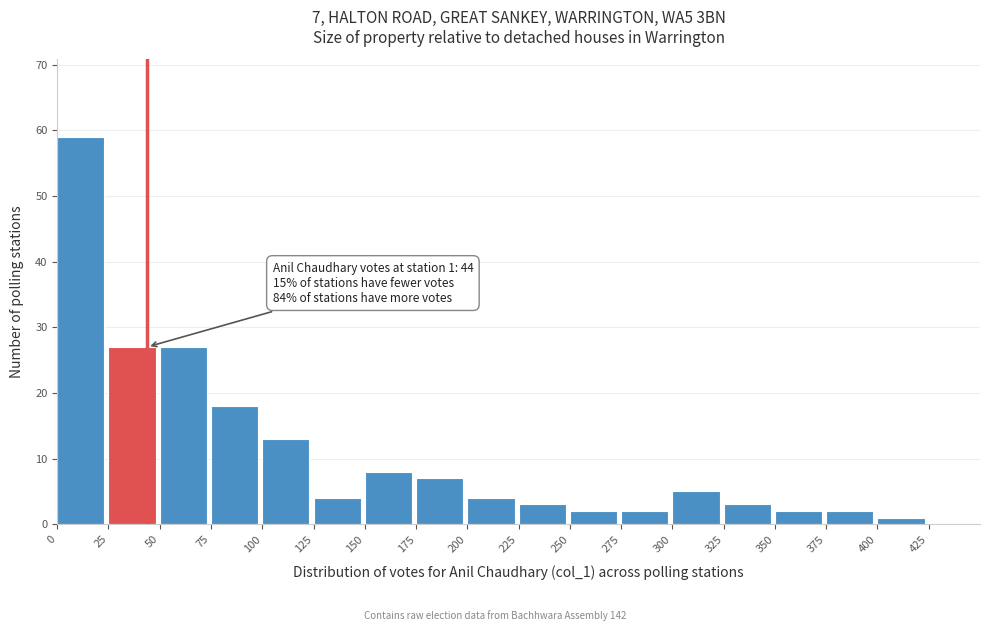

Which range on the x-axis has the tallest bar?

0 to 25